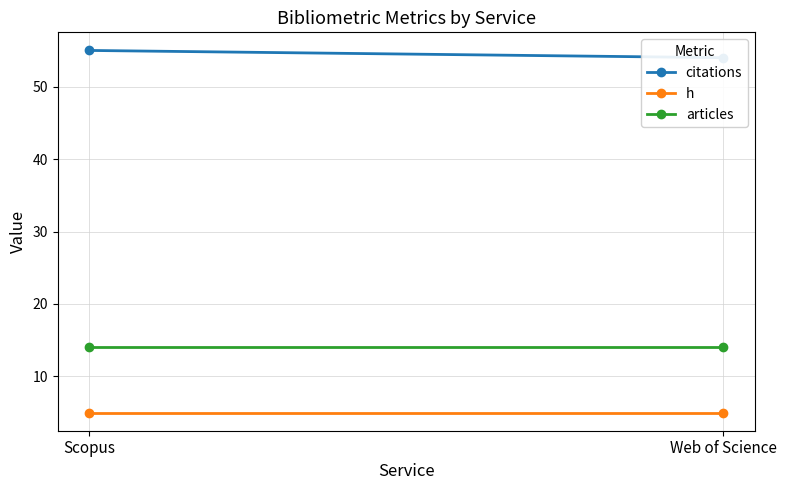

Reading right to left, extract all data points from this chart.

citations: 54	55
h: 5	5
articles: 14	14